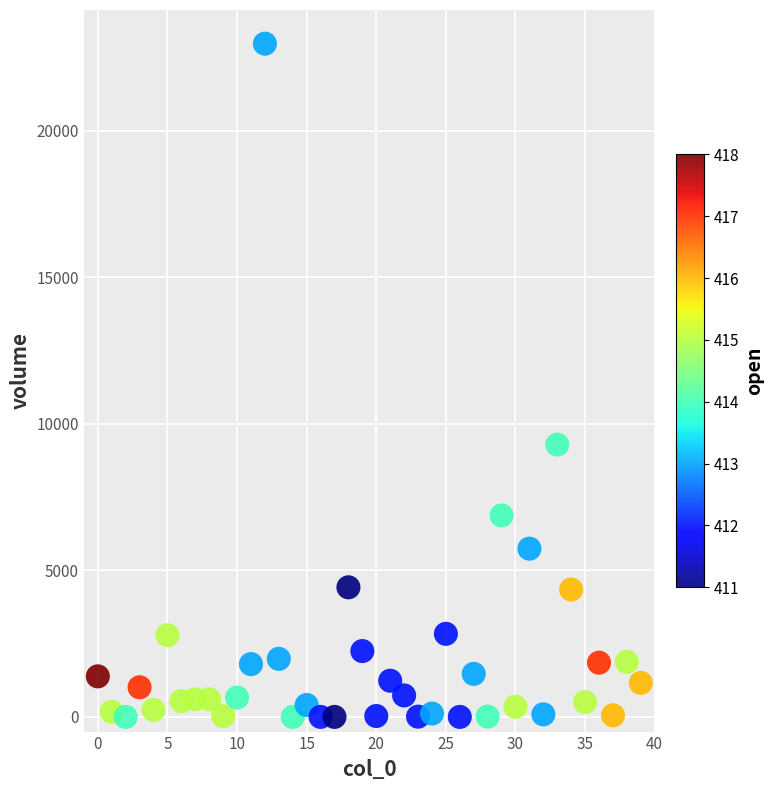

What Y value in the scatter plot is closest to 11490?

9296.1